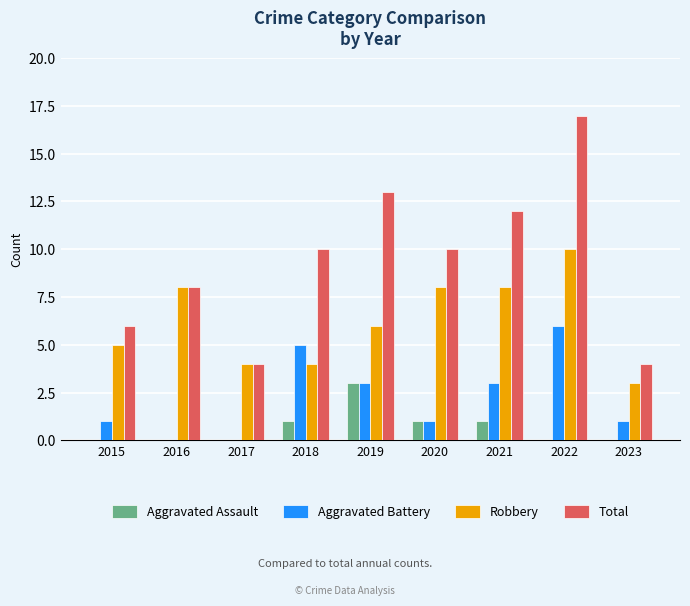

Which category has the highest value in the Aggravated Assault series?

2019